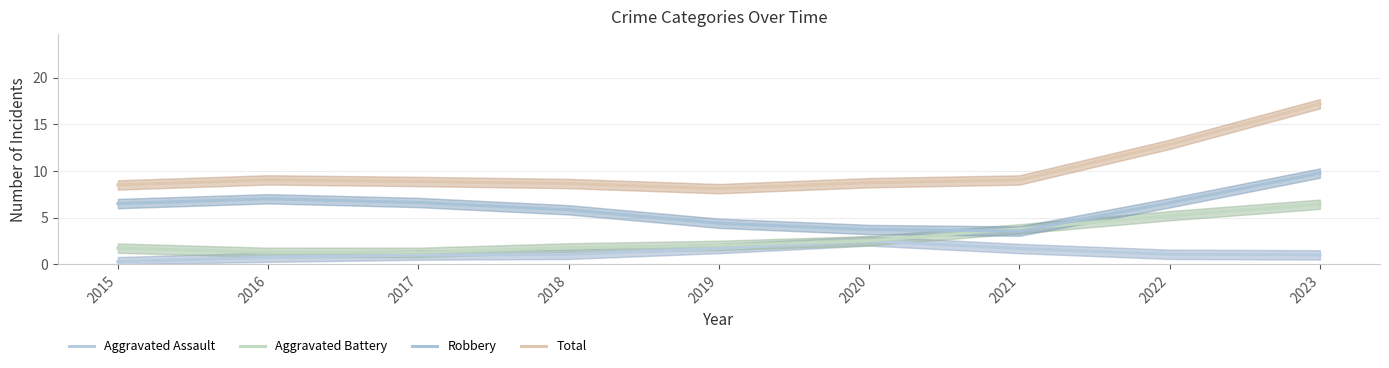

List the series in order of their peak value, lowest first.

Aggravated Assault, Aggravated Battery, Robbery, Total